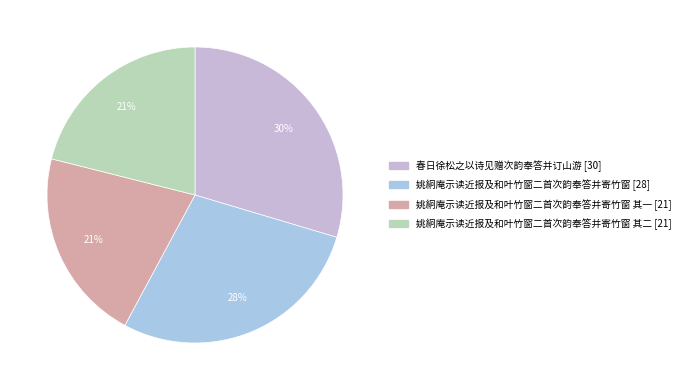

How many segments does this pie chart have?

4